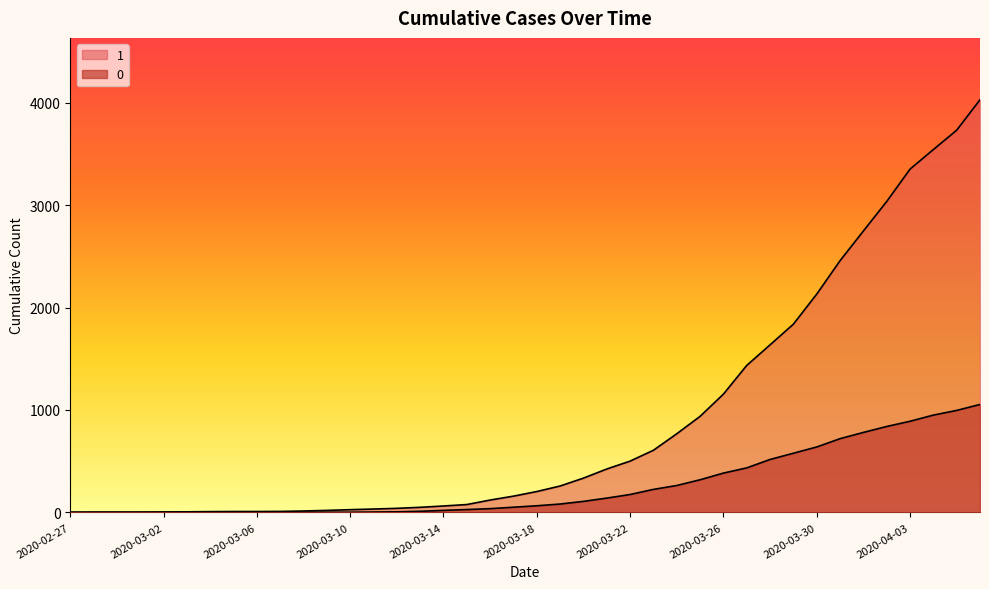

Reading right to left, what are all the values shown in this chart?

1: 2020-04-06=4028	2020-04-05=3731	2020-04-04=3542	2020-04-03=3351	2020-04-02=3035	2020-04-01=2747	2020-03-31=2457	2020-03-30=2131	2020-03-29=1838	2020-03-28=1636	2020-03-27=1435	2020-03-26=1155	2020-03-25=938	2020-03-24=768	2020-03-23=607	2020-03-22=501	2020-03-21=424	2020-03-20=335	2020-03-19=258	2020-03-18=204	2020-03-17=159	2020-03-16=121	2020-03-15=77	2020-03-14=63	2020-03-13=50	2020-03-12=40	2020-03-11=33	2020-03-10=27	2020-03-09=20	2020-03-08=14	2020-03-07=10	2020-03-06=9	2020-03-05=9	2020-03-04=8	2020-03-03=6	2020-03-02=5	2020-03-01=4	2020-02-29=4	2020-02-28=4	2020-02-27=3
0: 2020-04-06=1054	2020-04-05=996	2020-04-04=950	2020-04-03=890	2020-04-02=839	2020-04-01=781	2020-03-31=720	2020-03-30=639	2020-03-29=578	2020-03-28=517	2020-03-27=435	2020-03-26=384	2020-03-25=319	2020-03-24=263	2020-03-23=225	2020-03-22=175	2020-03-21=140	2020-03-20=108	2020-03-19=82	2020-03-18=65	2020-03-17=51	2020-03-16=37	2020-03-15=28	2020-03-14=20	2020-03-13=11	2020-03-12=6	2020-03-11=4	2020-03-10=2	2020-03-09=2	2020-03-08=2	2020-03-07=1	2020-03-06=0	2020-03-05=0	2020-03-04=0	2020-03-03=0	2020-03-02=0	2020-03-01=0	2020-02-29=0	2020-02-28=0	2020-02-27=0